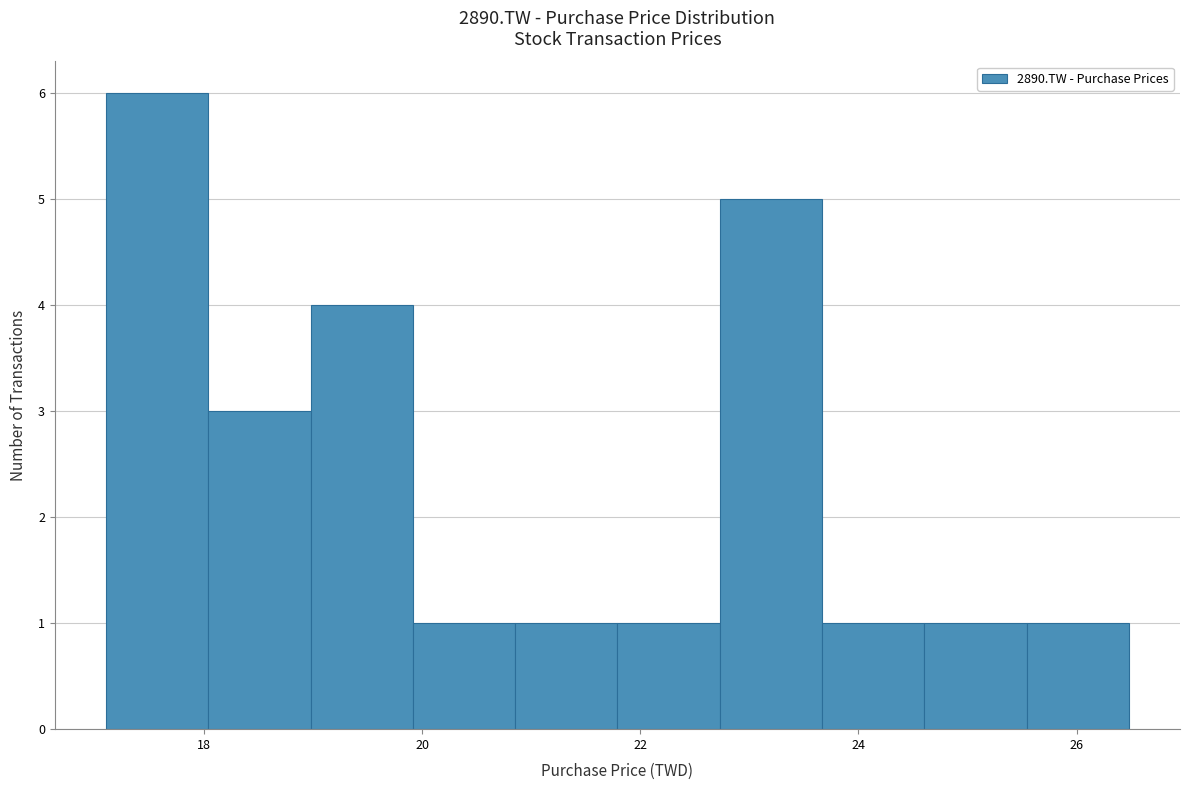

Reading left to right, transcribe this chart: for each bar, give the range it covers on the x-axis and its height. Neither the bar edges nor the heights are printed on the chart, so give them approximately, as read against the axes.

17.2 to 18.0: 6
18.0 to 19.0: 3
19.0 to 20.0: 4
20.0 to 20.8: 1
20.8 to 21.8: 1
21.8 to 22.8: 1
22.8 to 23.6: 5
23.6 to 24.6: 1
24.6 to 25.6: 1
25.6 to 26.4: 1